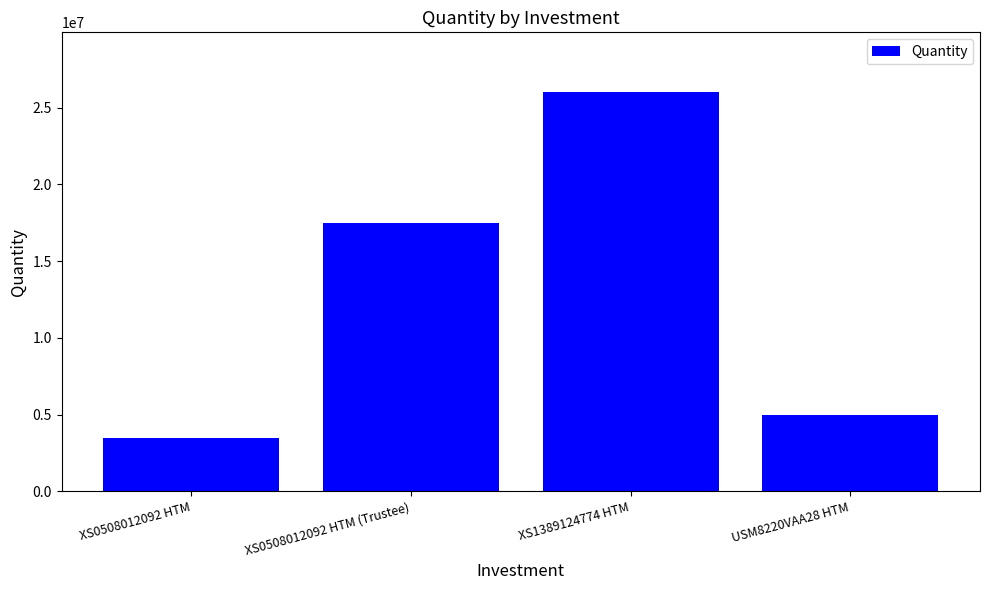

Are the bars horizontal?

No